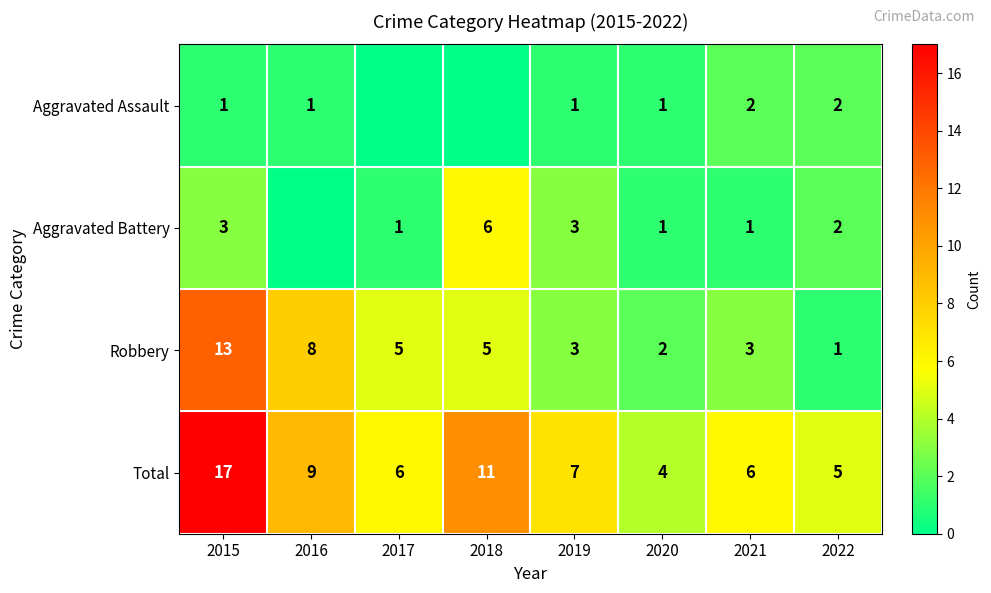

How many data points in Total are less than 7?

4